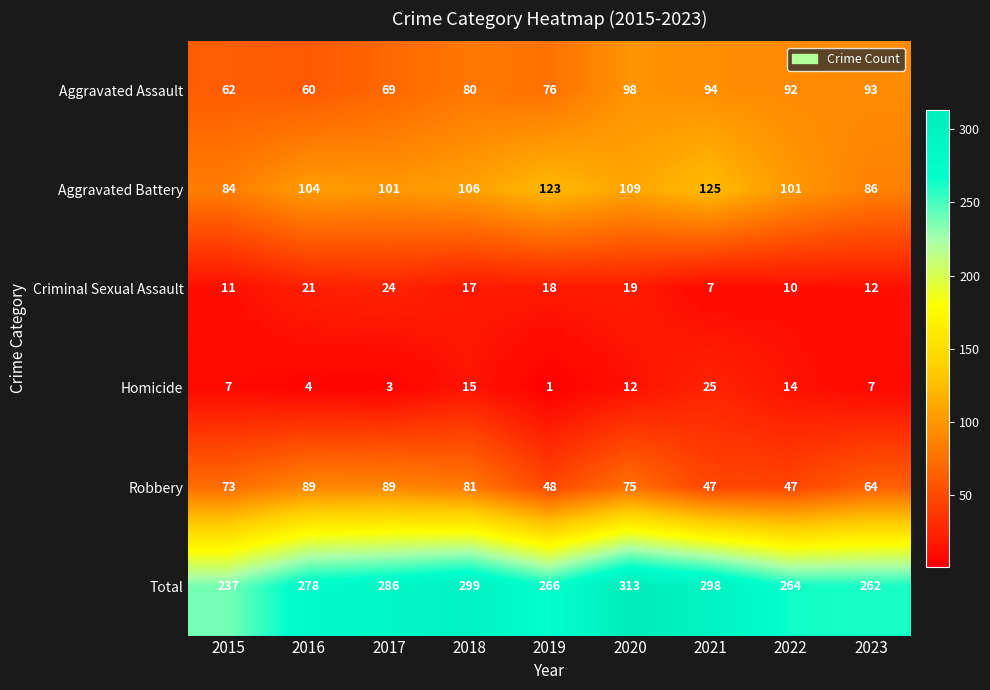

Which series has the largest total across all categories?

Total